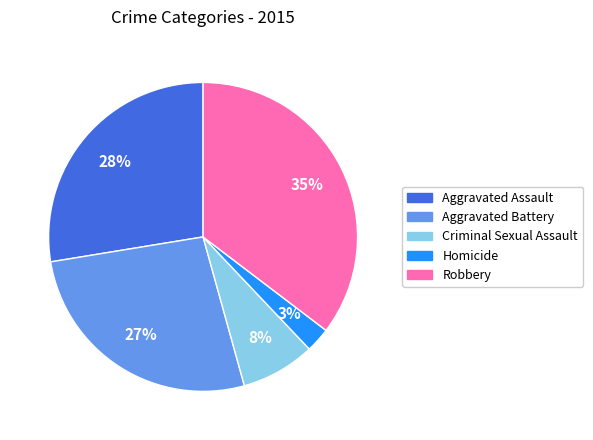

Between Aggravated Assault and Robbery, which is larger?

Robbery